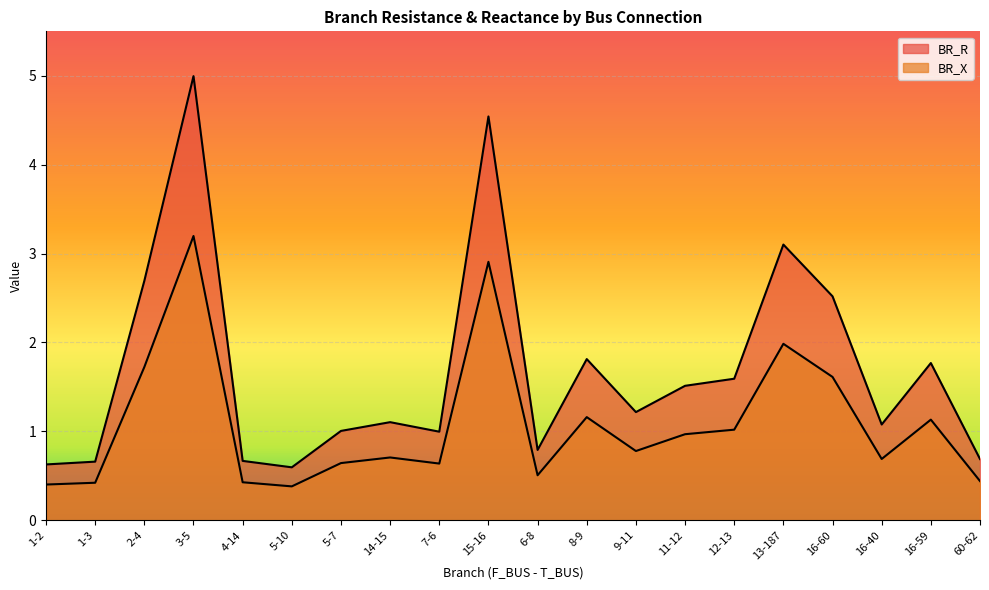

Which category has the highest value in the BR_X series?

3-5